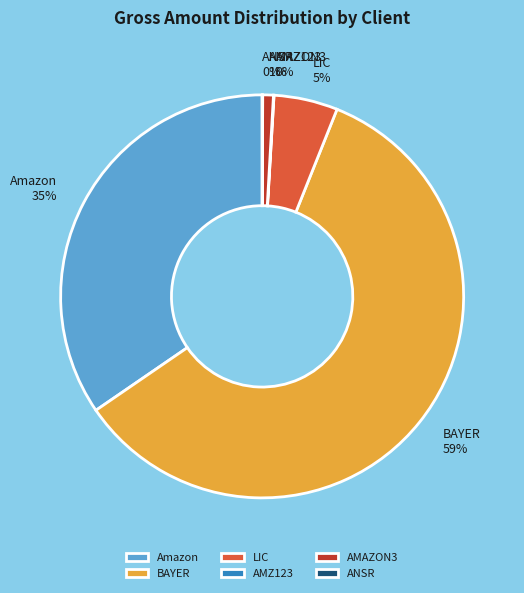

Do BAYER and Amazon together represent more than half of the pie?

Yes